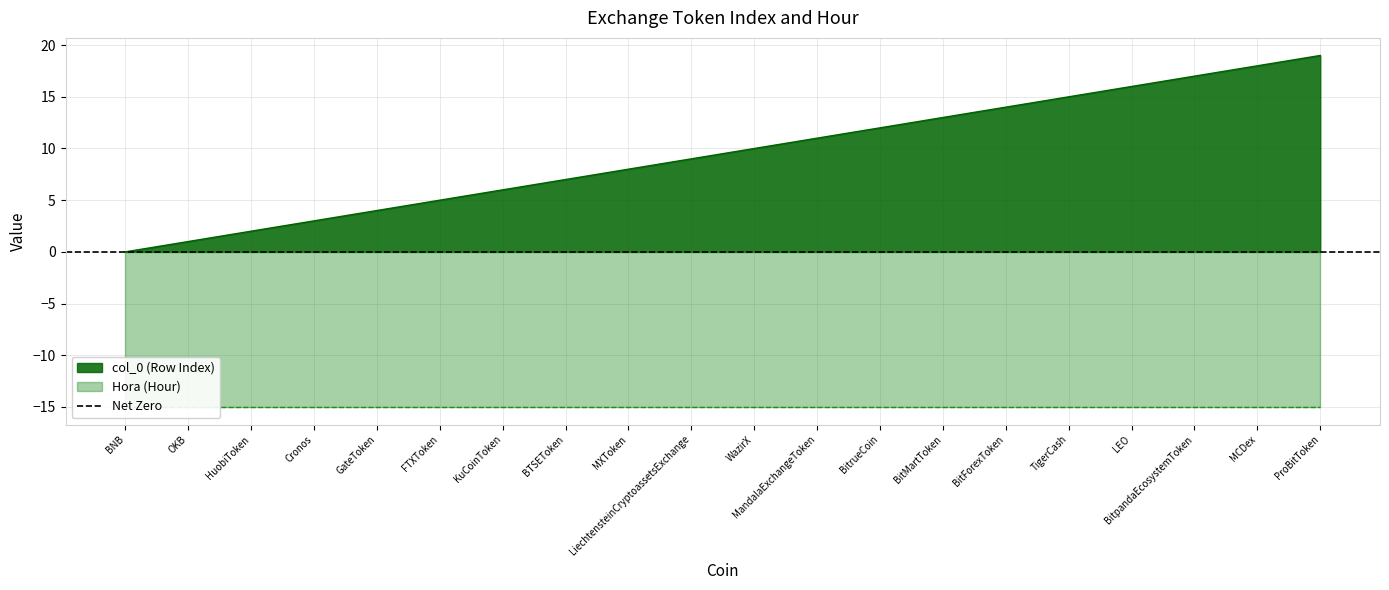

Reading left to right, list all the values displayed in this chart.

0	1	2	3	4	5	6	7	8	9	10	11	12	13	14	15	16	17	18	19